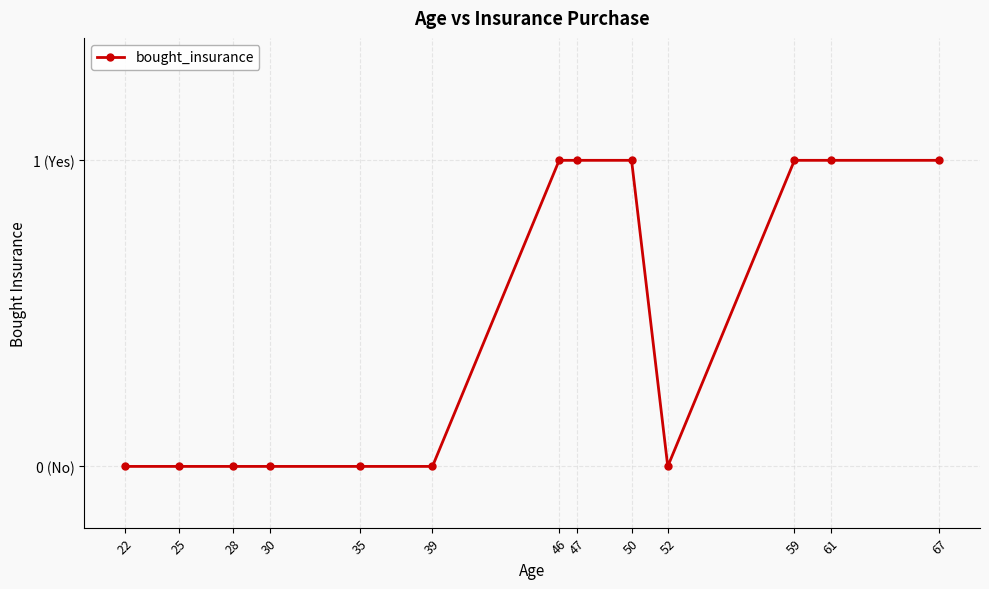

Rank the categories by value from lowest to highest.

22, 25, 28, 30, 35, 39, 52, 46, 47, 50, 59, 61, 67